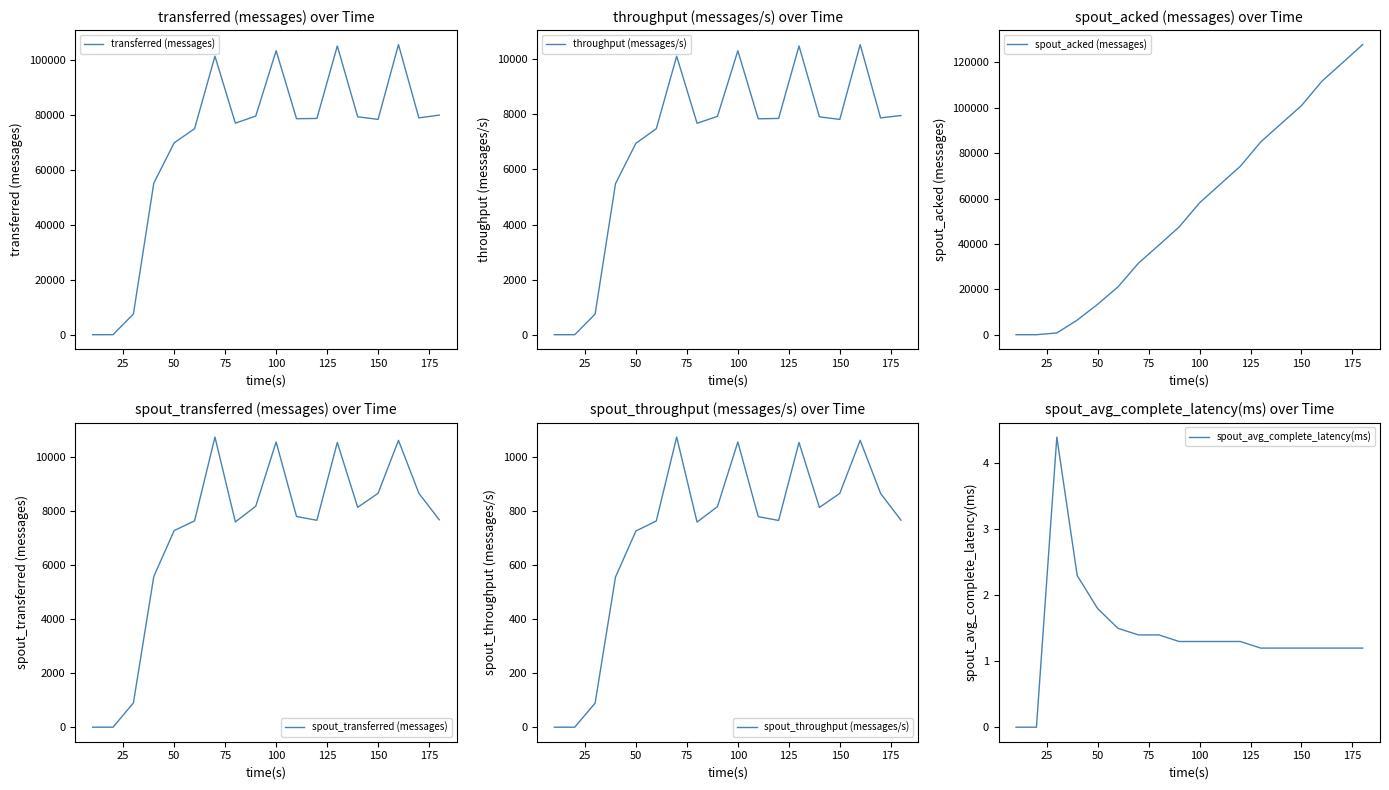

What is the maximum value for transferred (messages)?

105520